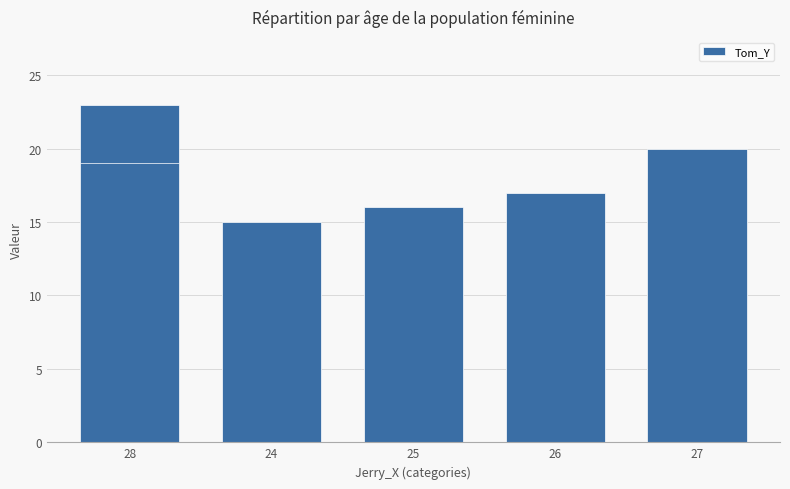

Where does the data first go above 18?

28